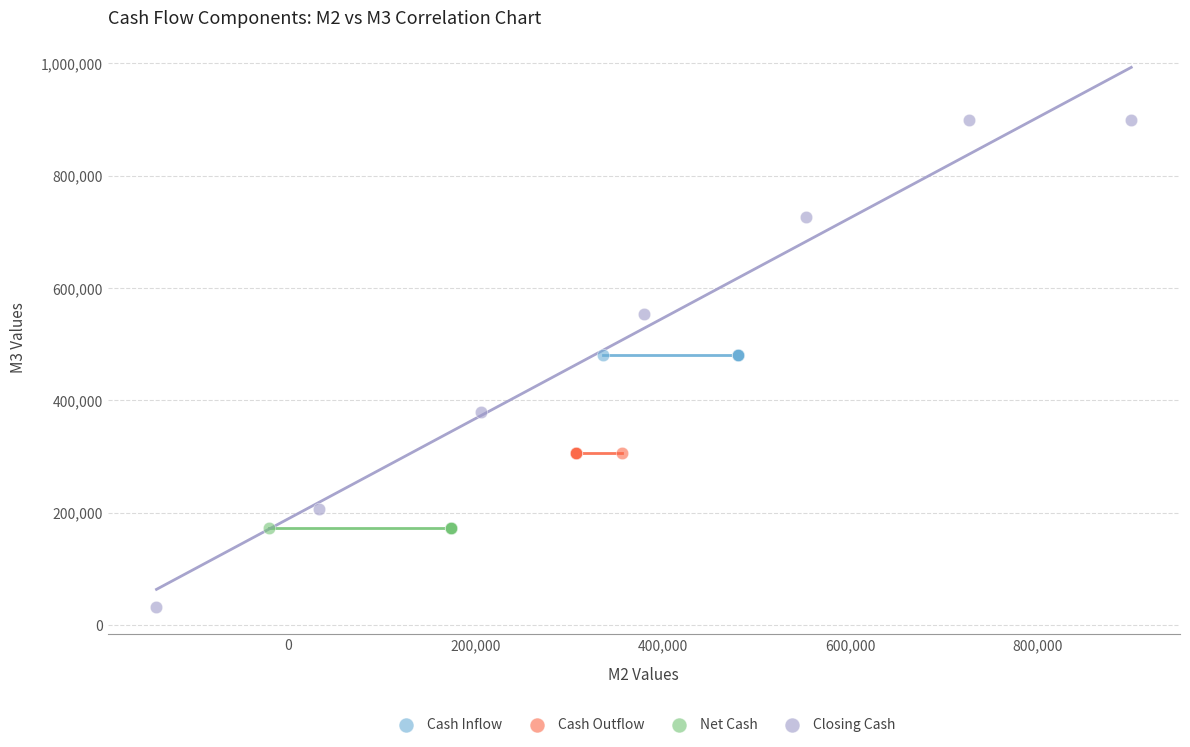

Which series contains the lowest Y value?

Closing Cash